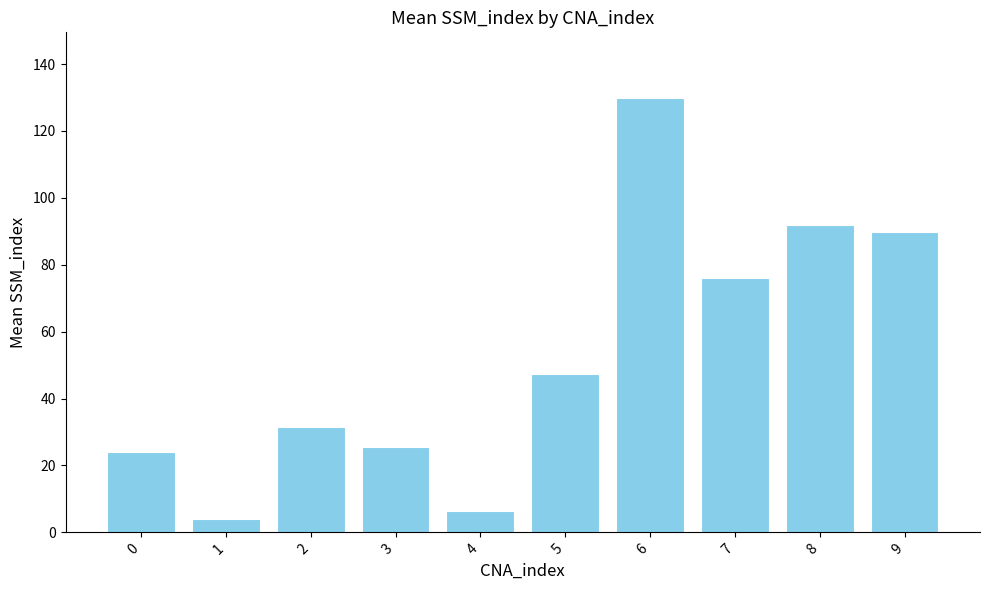

Count the number of categories in the chart.

10